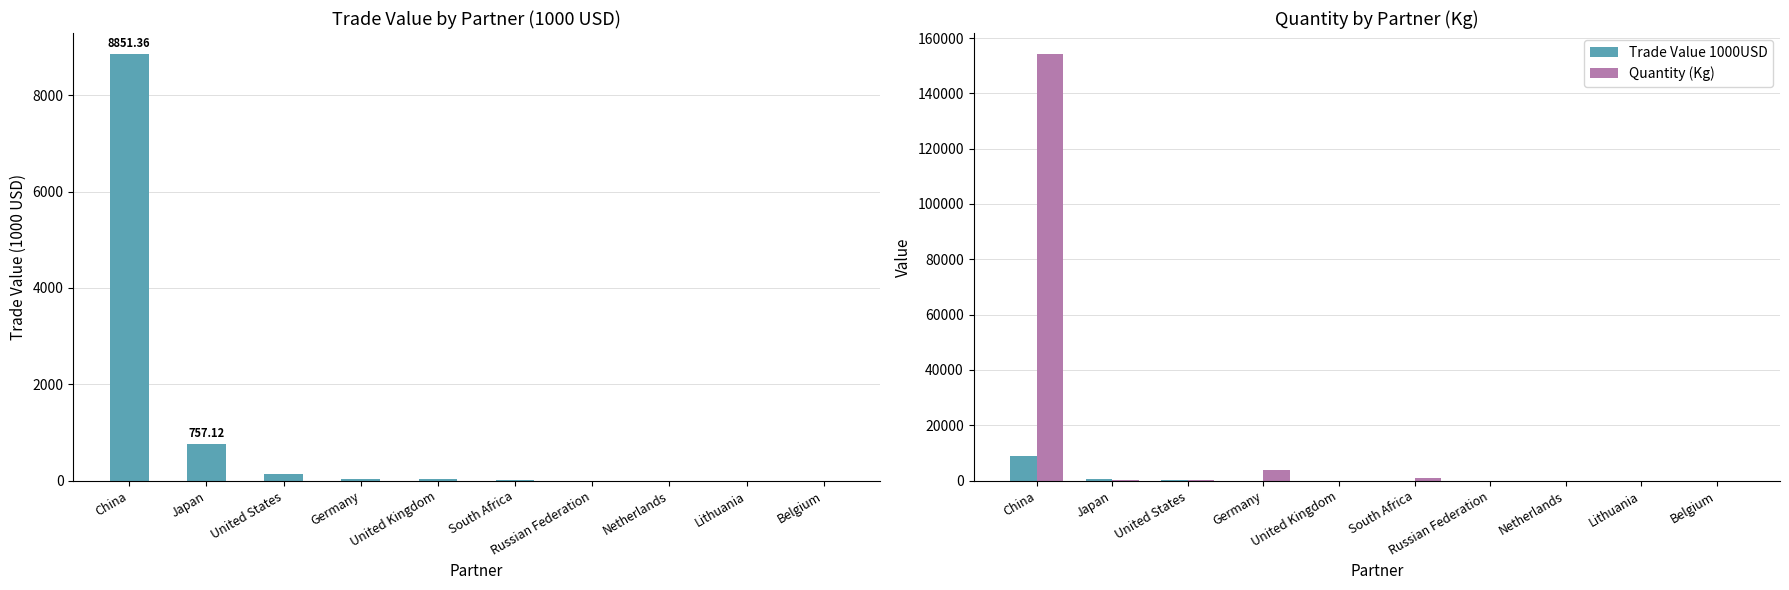

Are the bars horizontal?

No